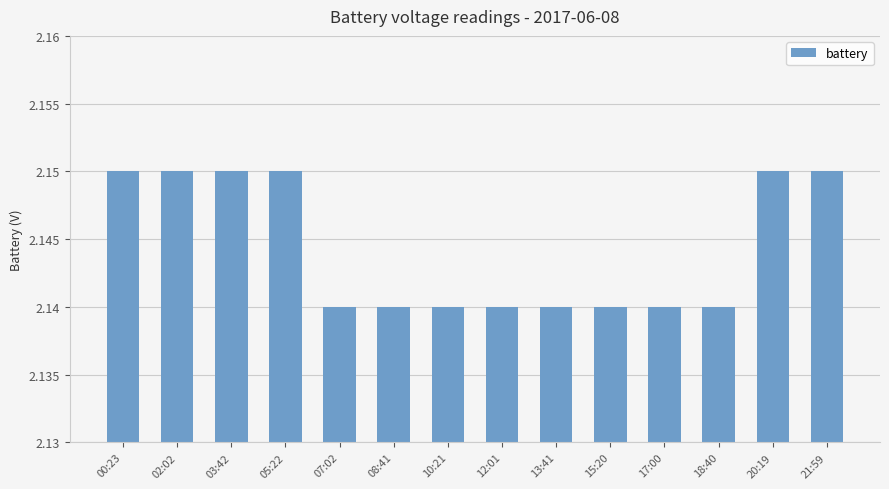

True or false: the data shows 0.8 at 17:00.

False